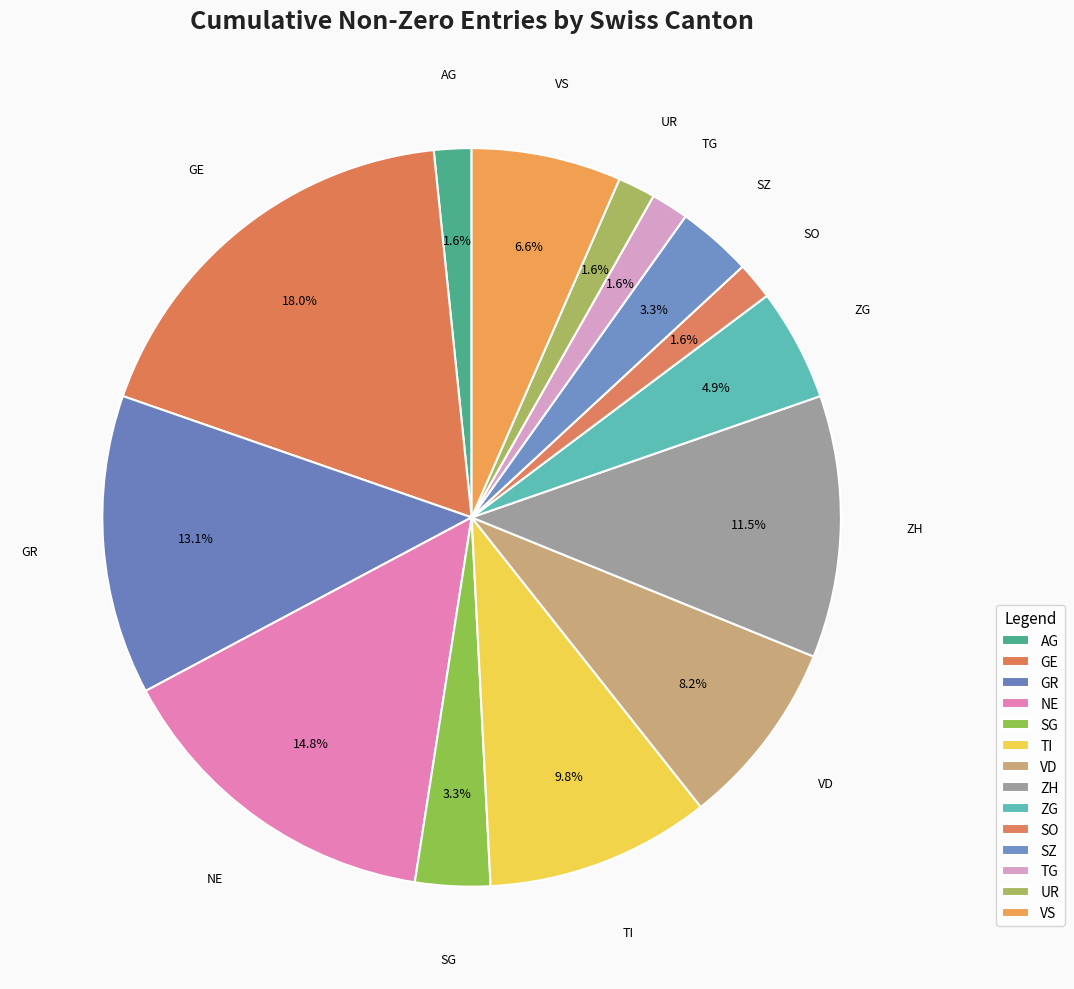

To the nearest percent, what is the combined percentage of GE and GR?

31%